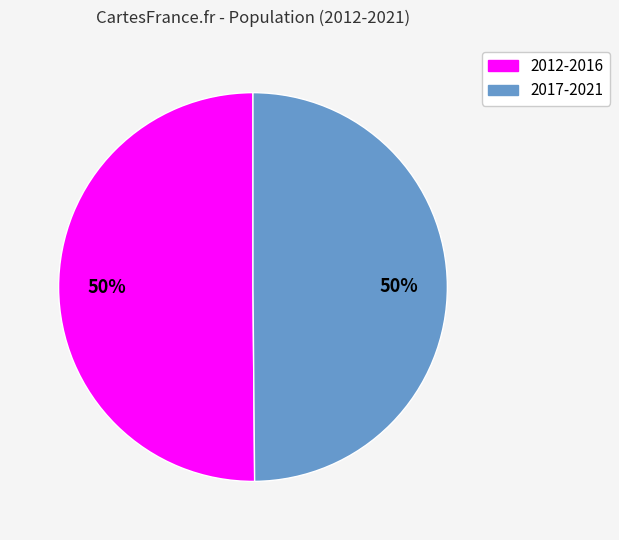

To the nearest percent, what is the average slice percentage?

50%